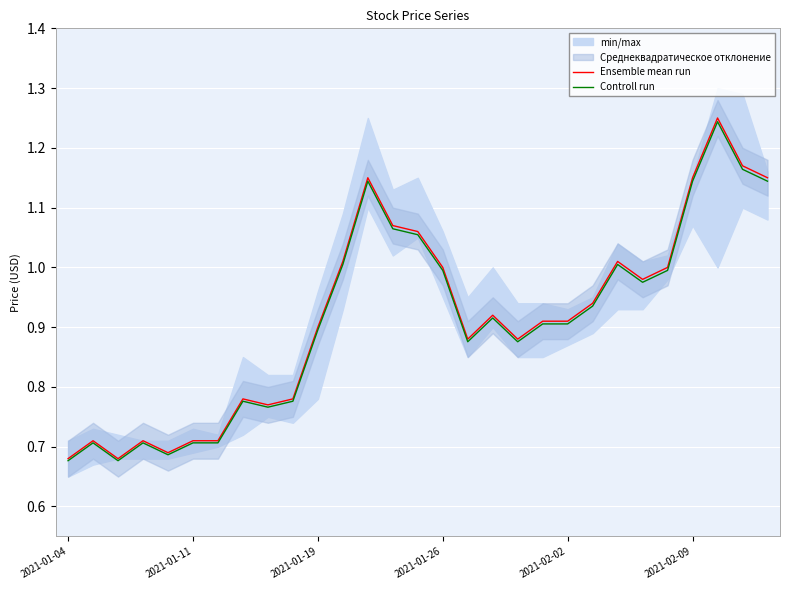

True or false: Controll run and Ensemble mean run cross at least once.

False